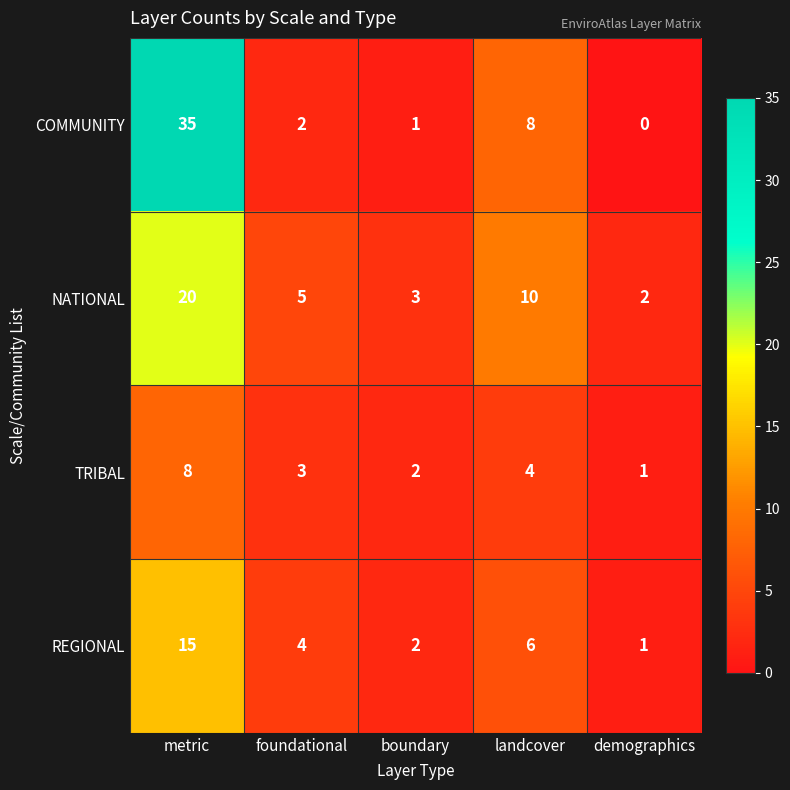

At which category is the sum across all series the highest?

metric